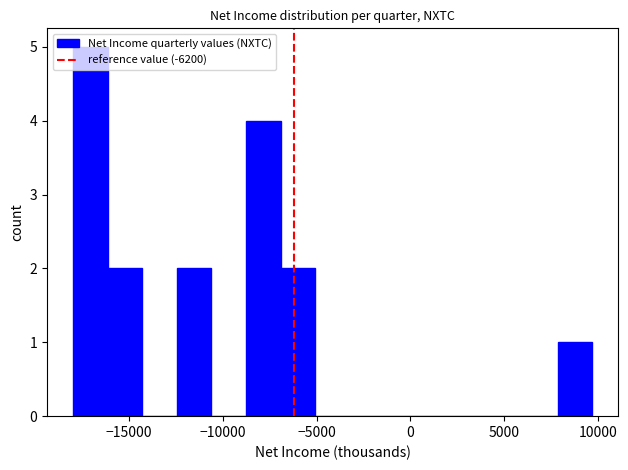

Around what value on the x-axis is the tallest bar? Give the approximate position of its centre, as read against the axis.

-17000